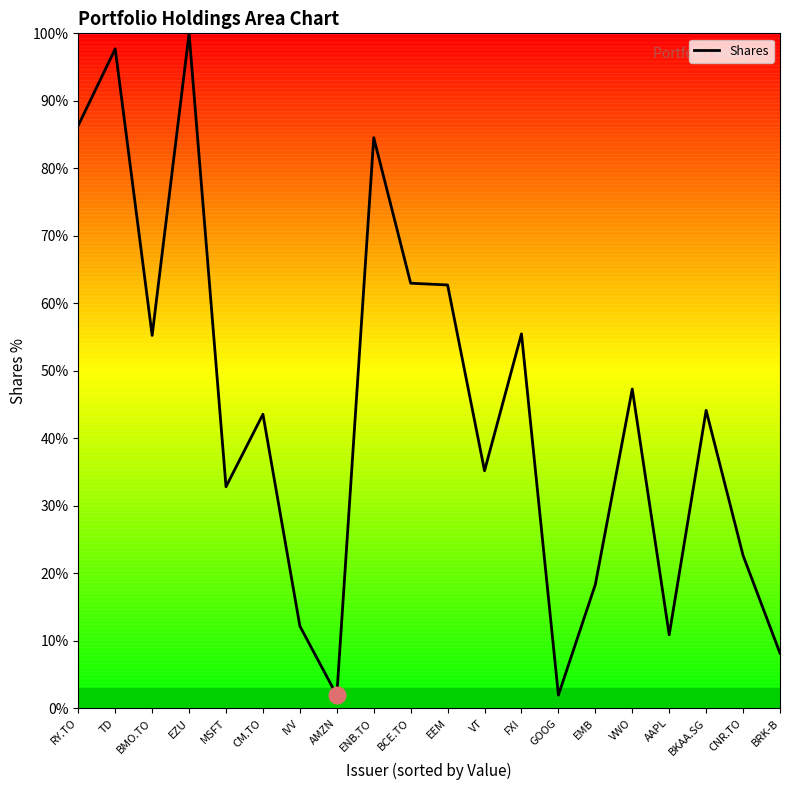

Where is the first local minimum?

BMO.TO